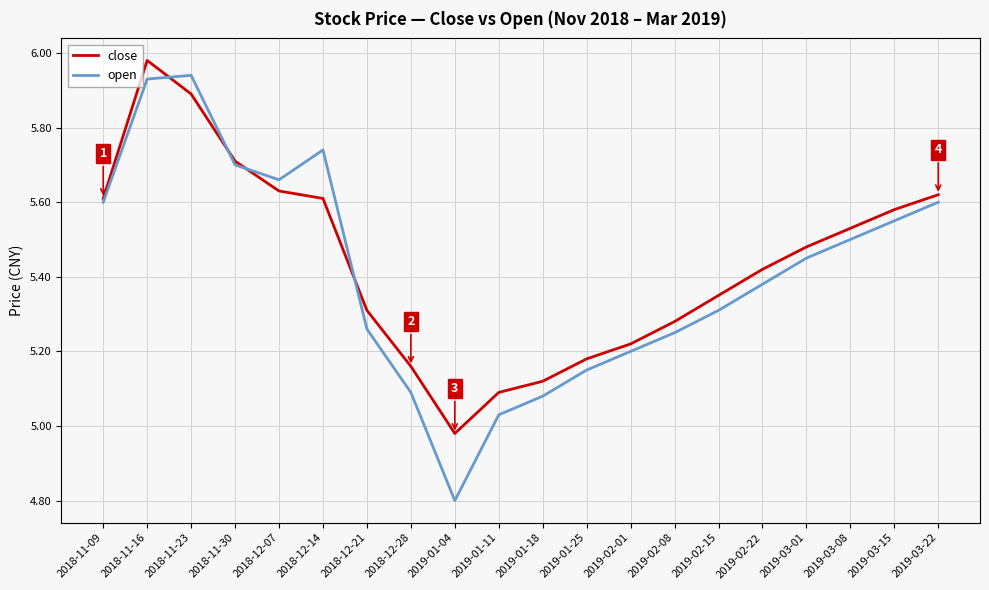

At which label is open closest to 5?

2019-01-11